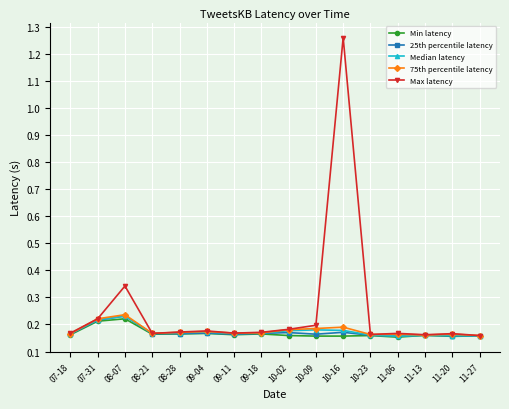

True or false: 75th percentile latency has more than 2 interior local peaks.

True